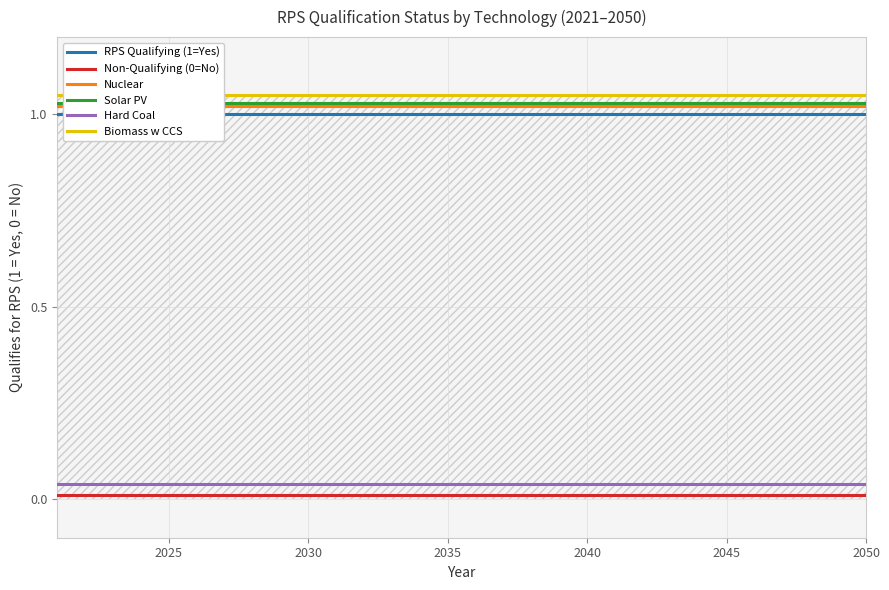

True or false: Hard Coal and Non-Qualifying (0=No) cross at least once.

False